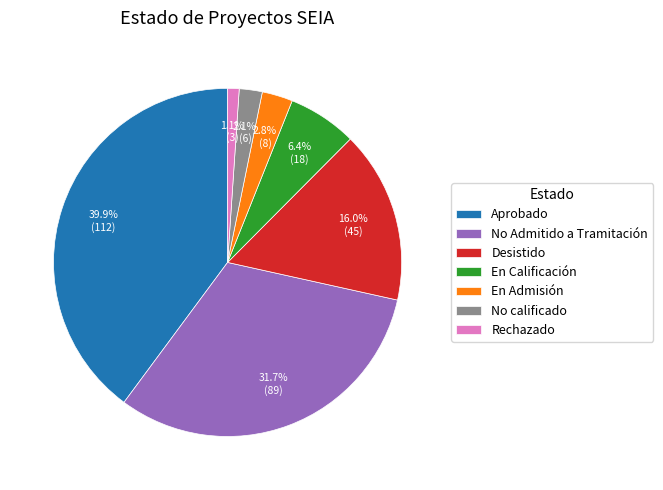

What is the smallest slice in the pie chart?

Rechazado